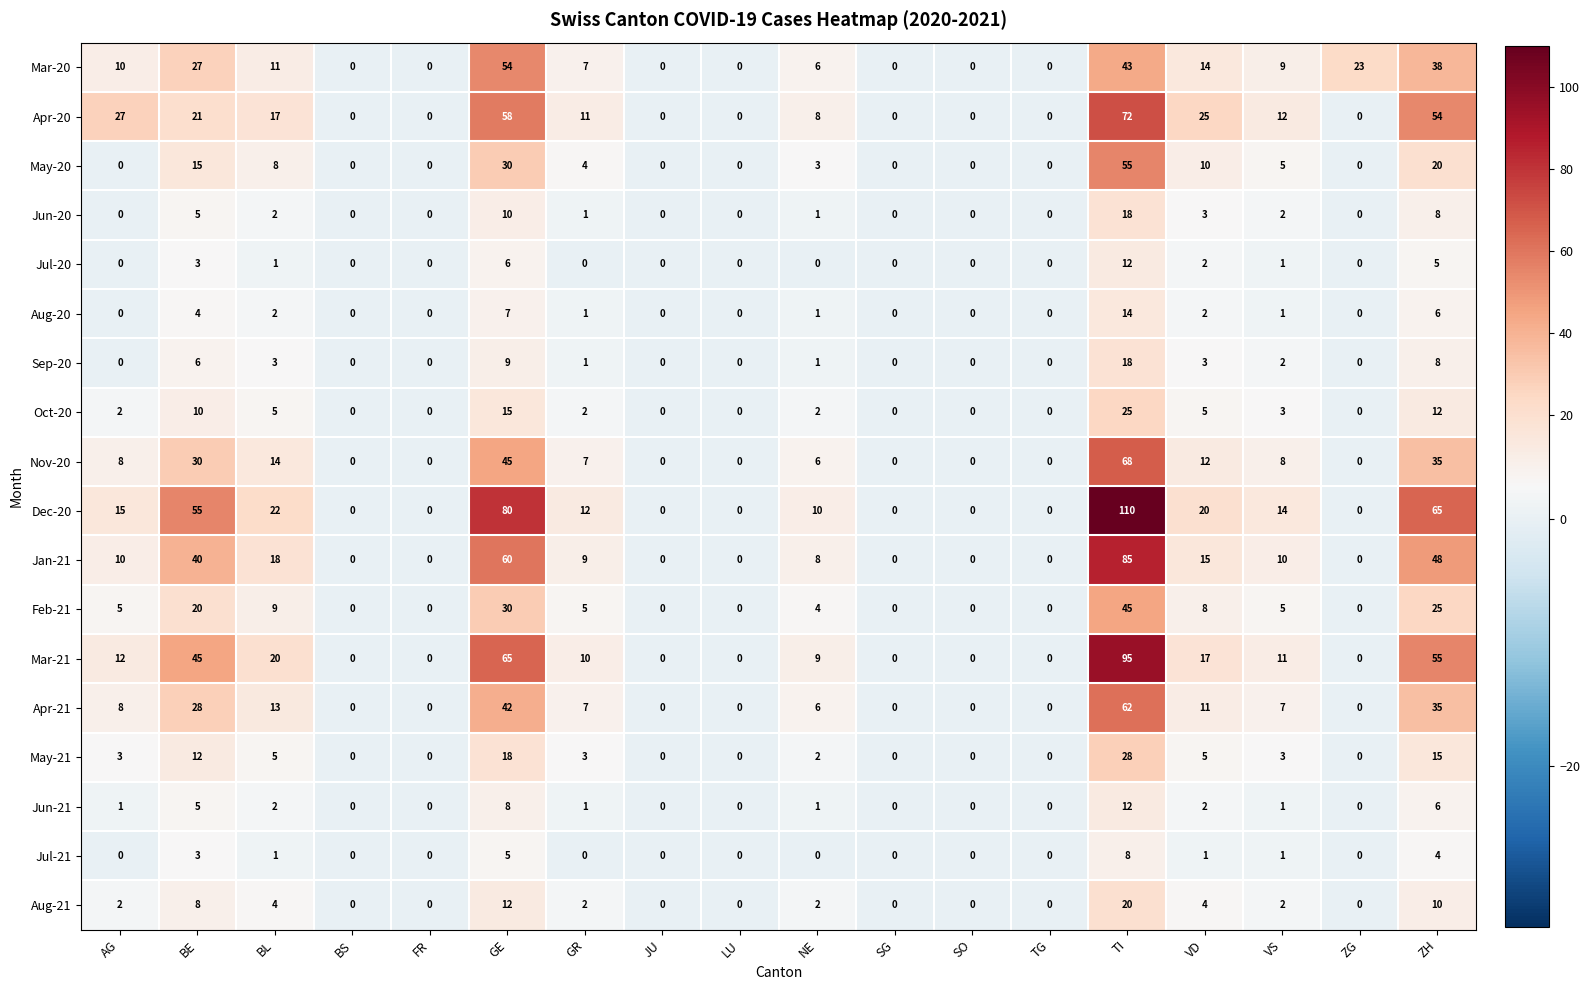

Count the number of categories in the chart.

18